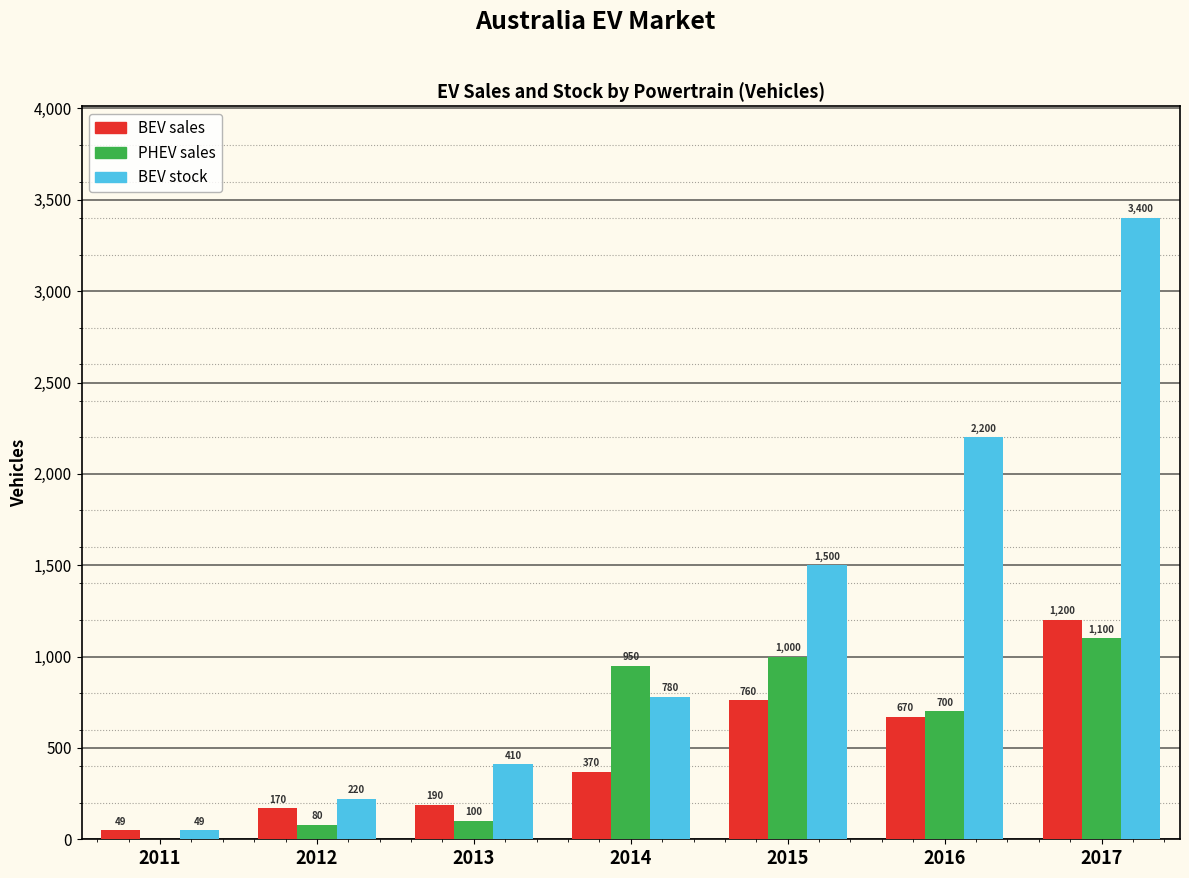

What is the maximum value for PHEV sales?

1100